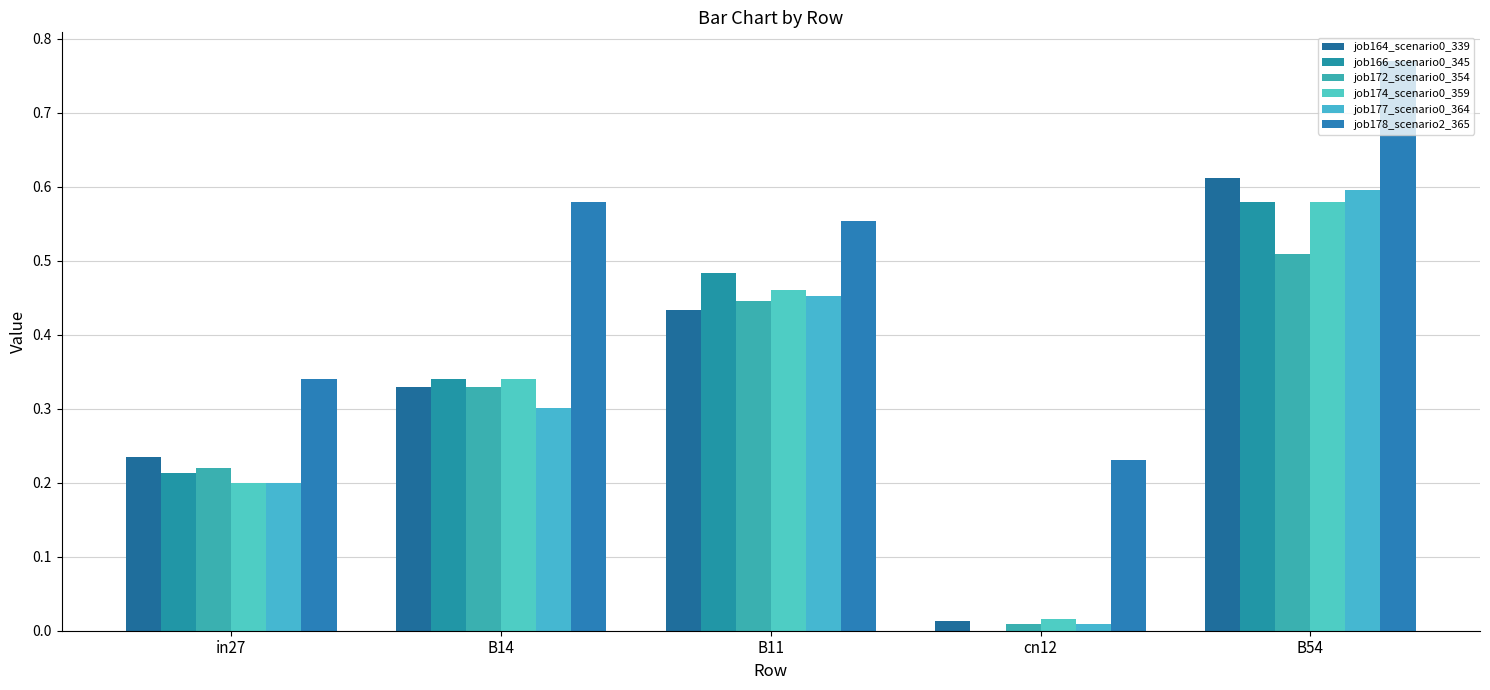

Does the chart contain stacked bars?

No